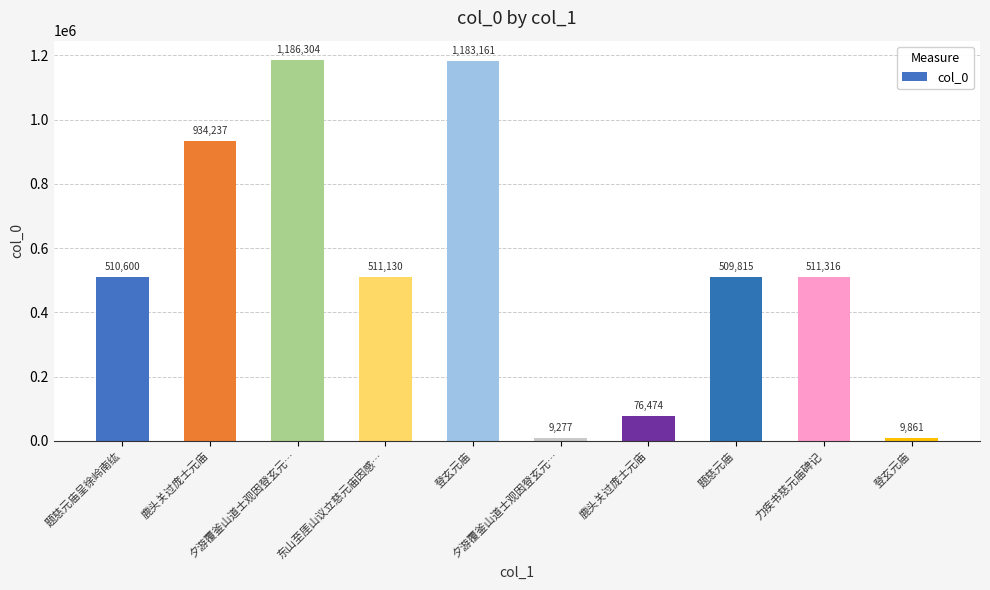

What is the difference between the maximum and minimum values?

1177027